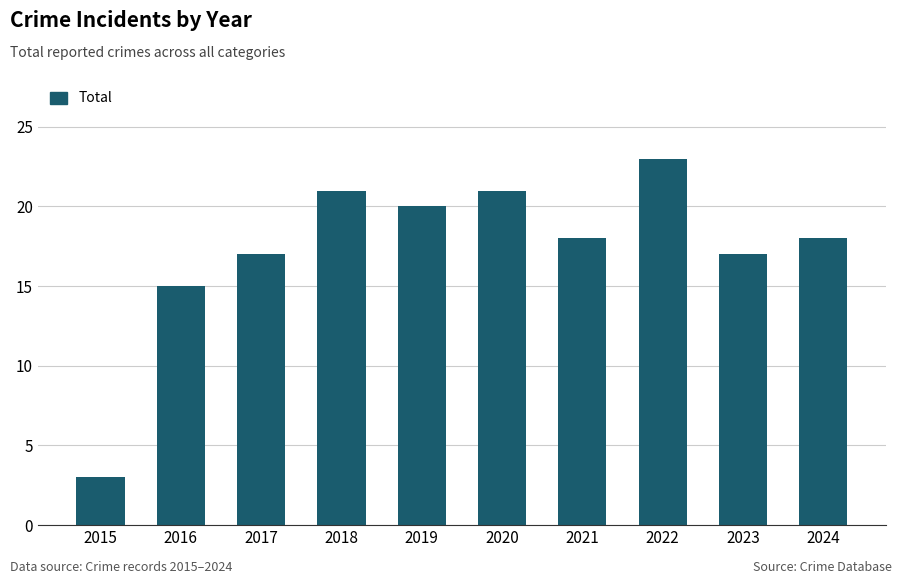

What is the value of the 5th bar from the left?

20